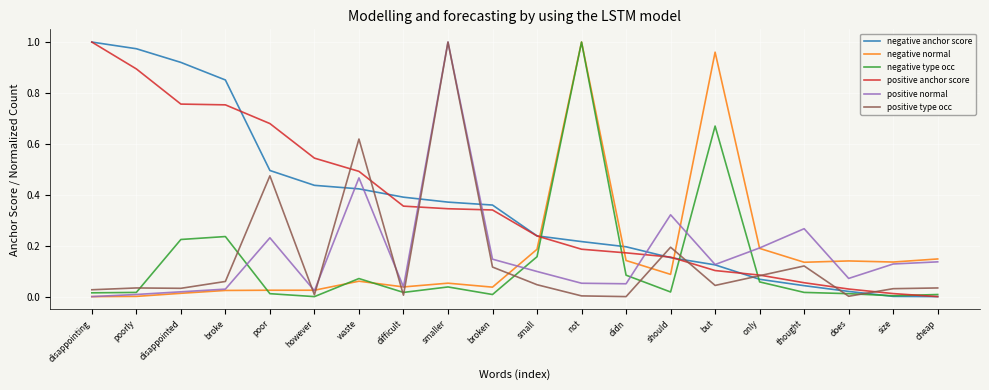

What position from the right is broke?

17